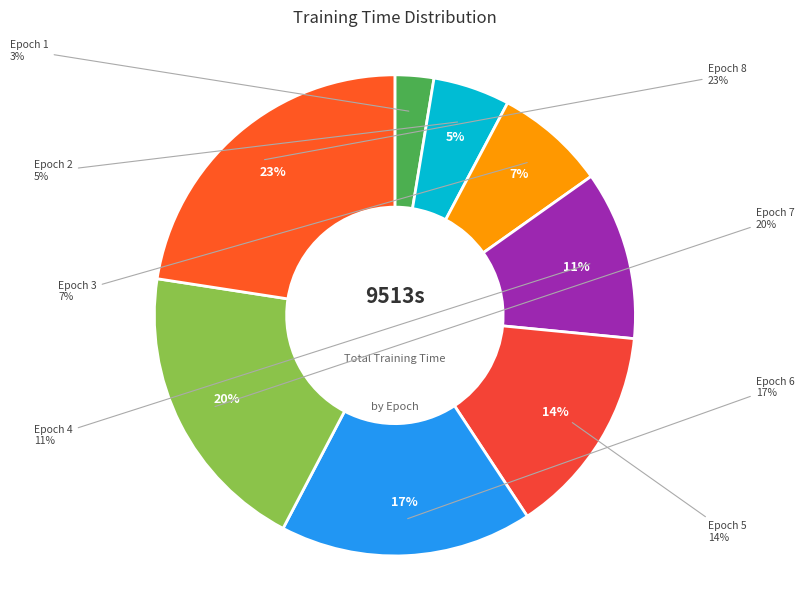

What percentage is the 4 slice, to the nearest percent?

11%